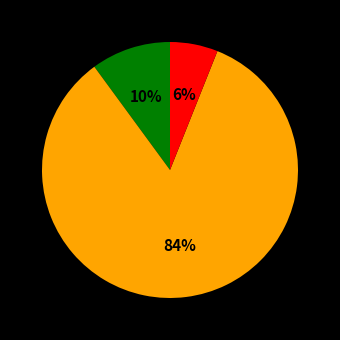

Is there a majority slice in this chart?

Yes